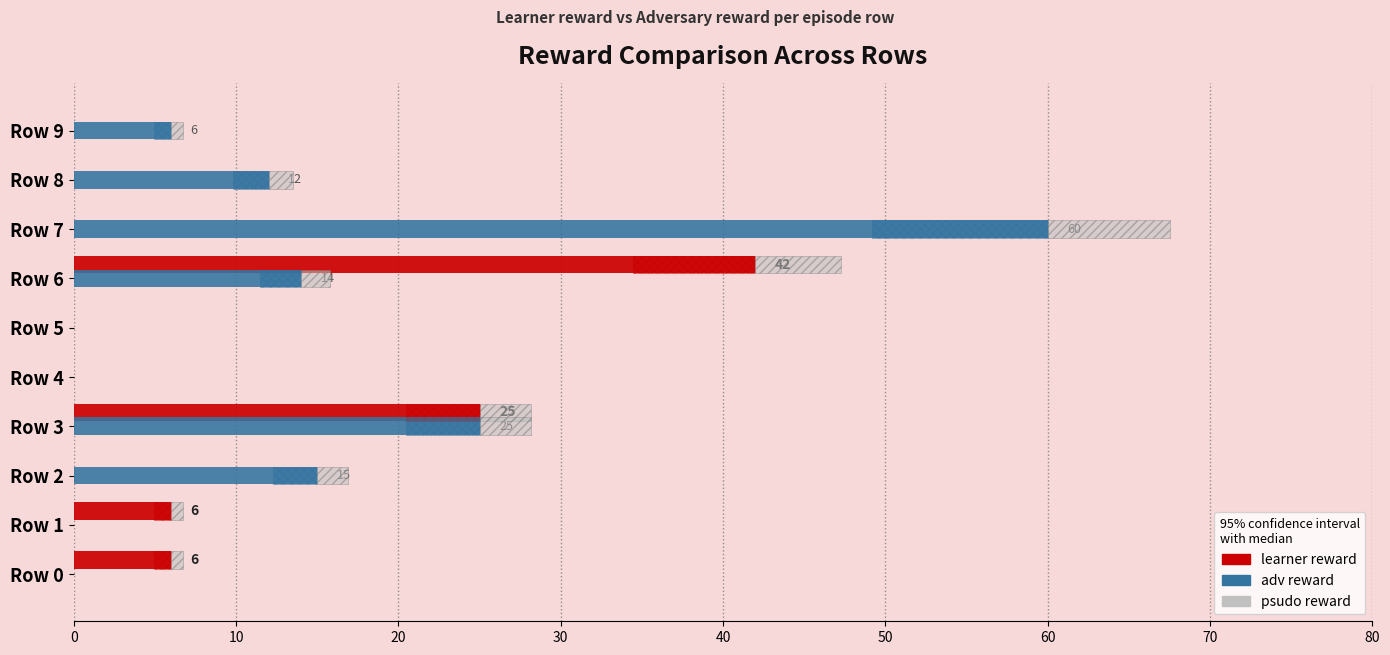

What is the average value of the adv reward series?

13.2